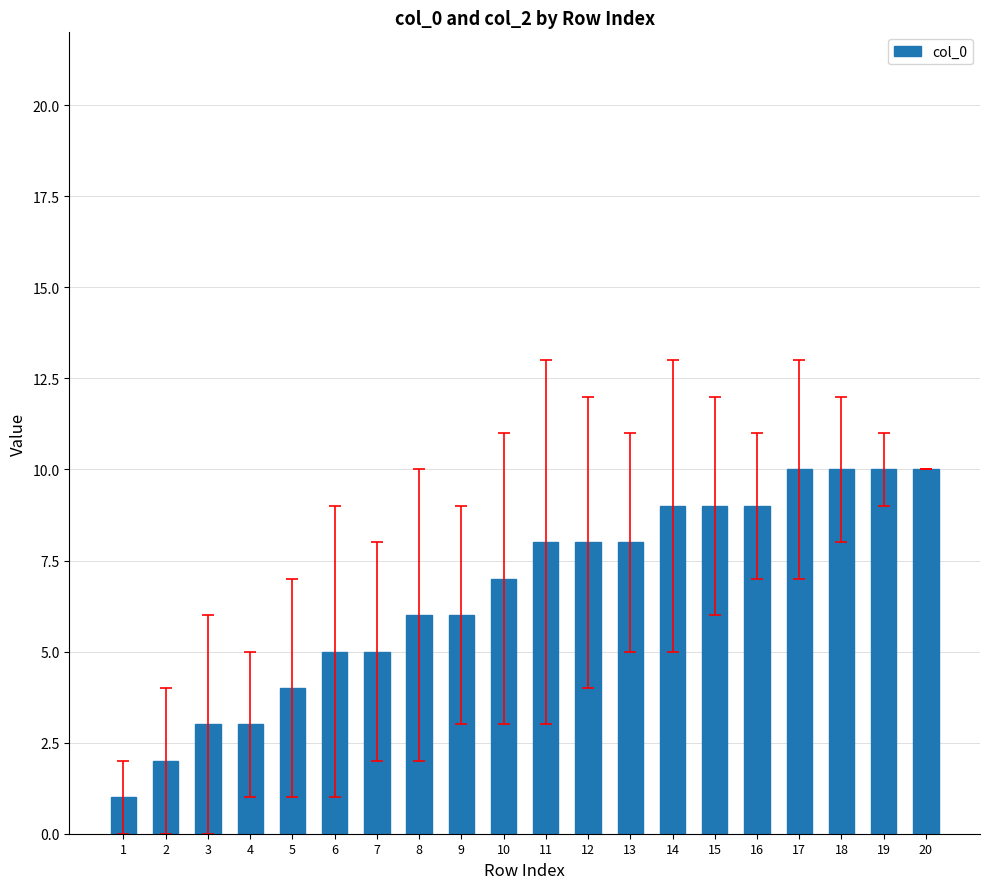

Reading left to right, list all the values displayed in this chart.

1	2	3	3	4	5	5	6	6	7	8	8	8	9	9	9	10	10	10	10